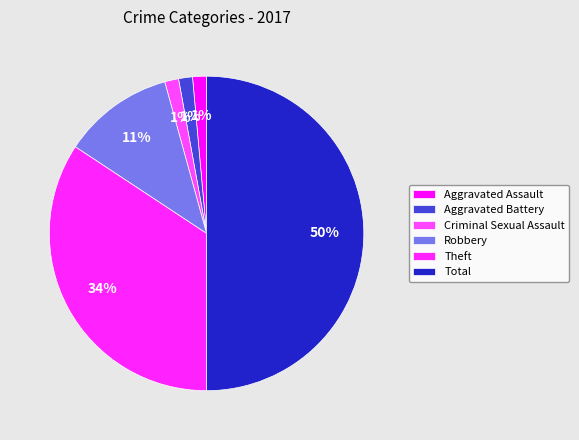

True or false: Robbery accounts for 11% of the total.

True